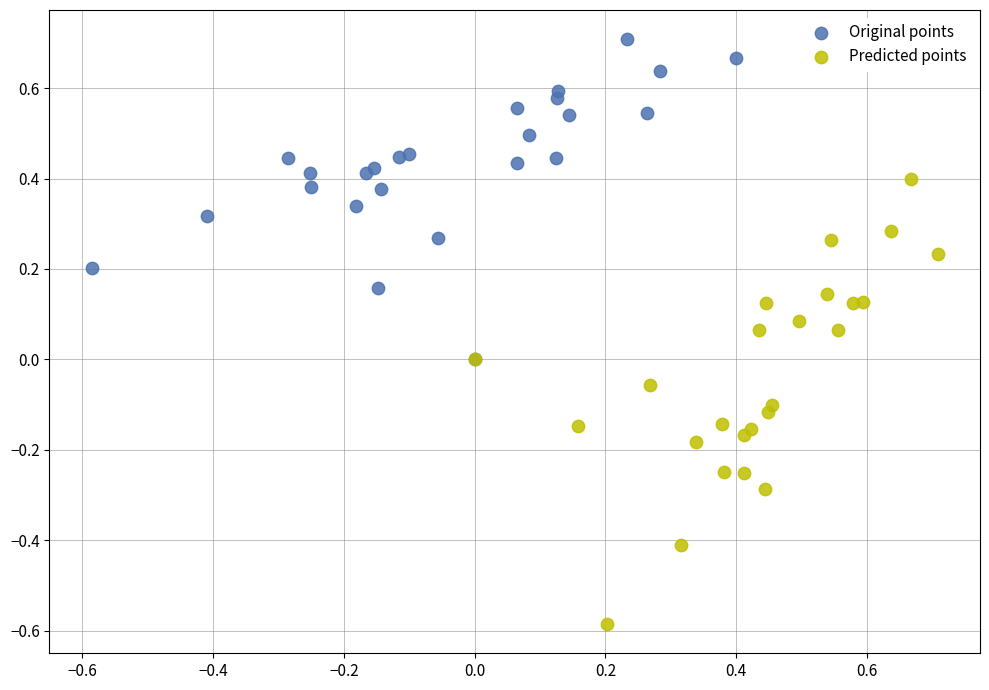

Which series has the widest spread of Y values?

Predicted points